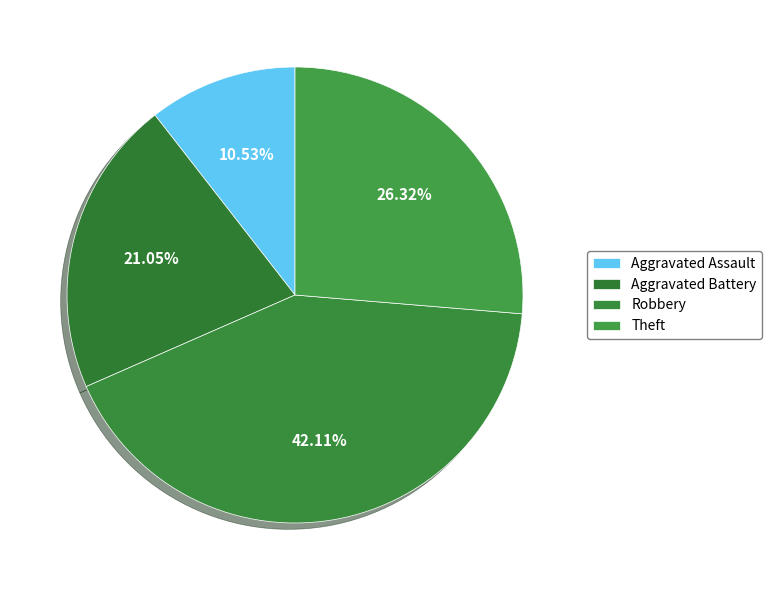

Count the number of slices in the pie.

4